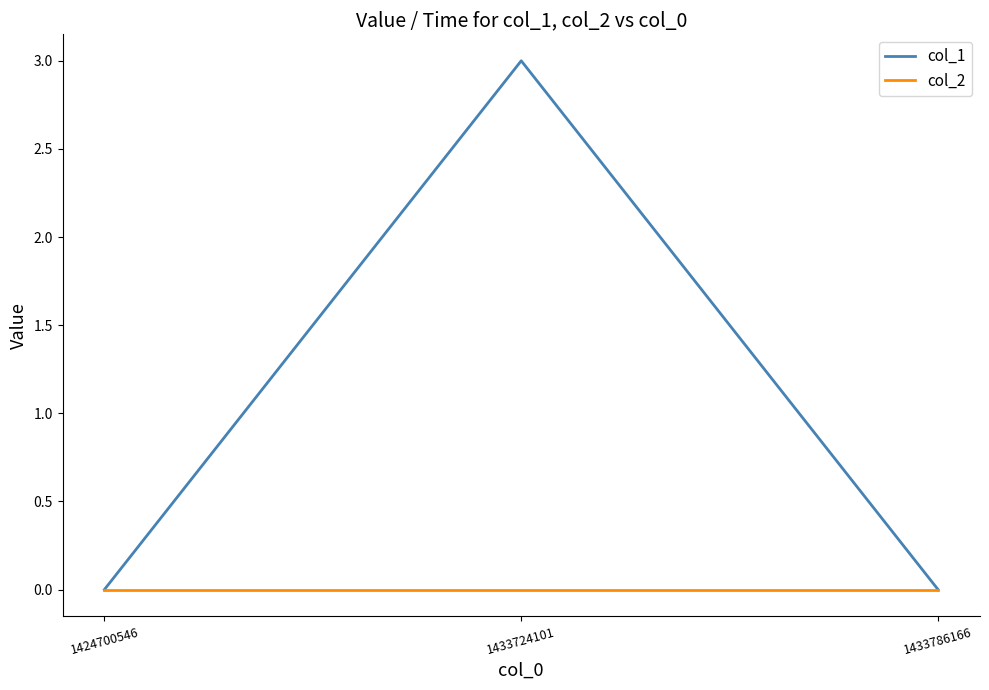

At which category is the sum across all series the highest?

1433724101